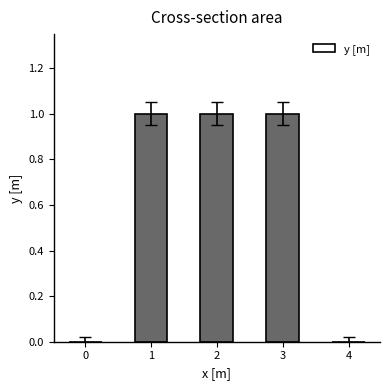

Is it true that the value at 0 is 0?

True